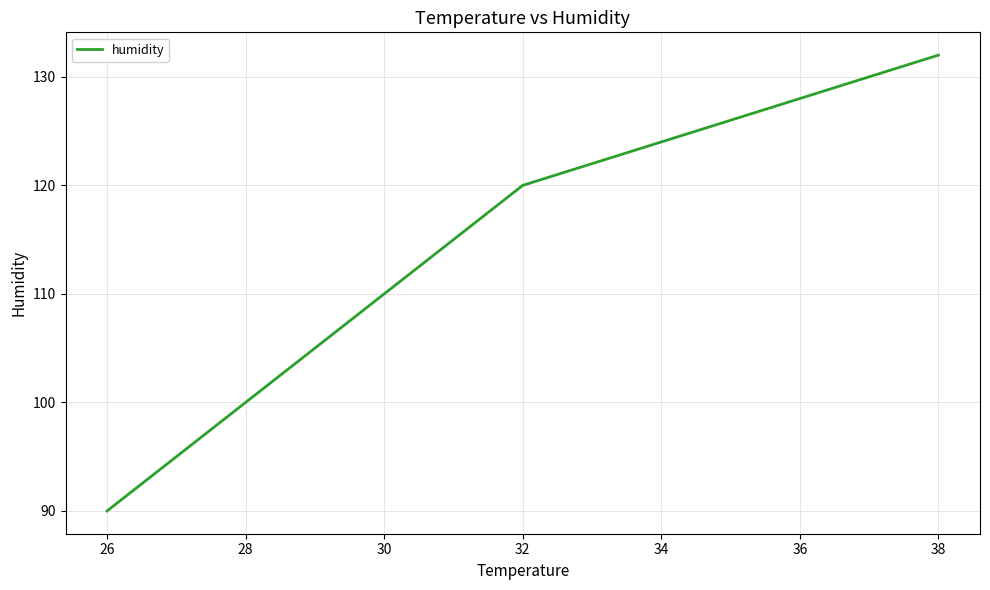

What is the maximum value shown in the chart?

132